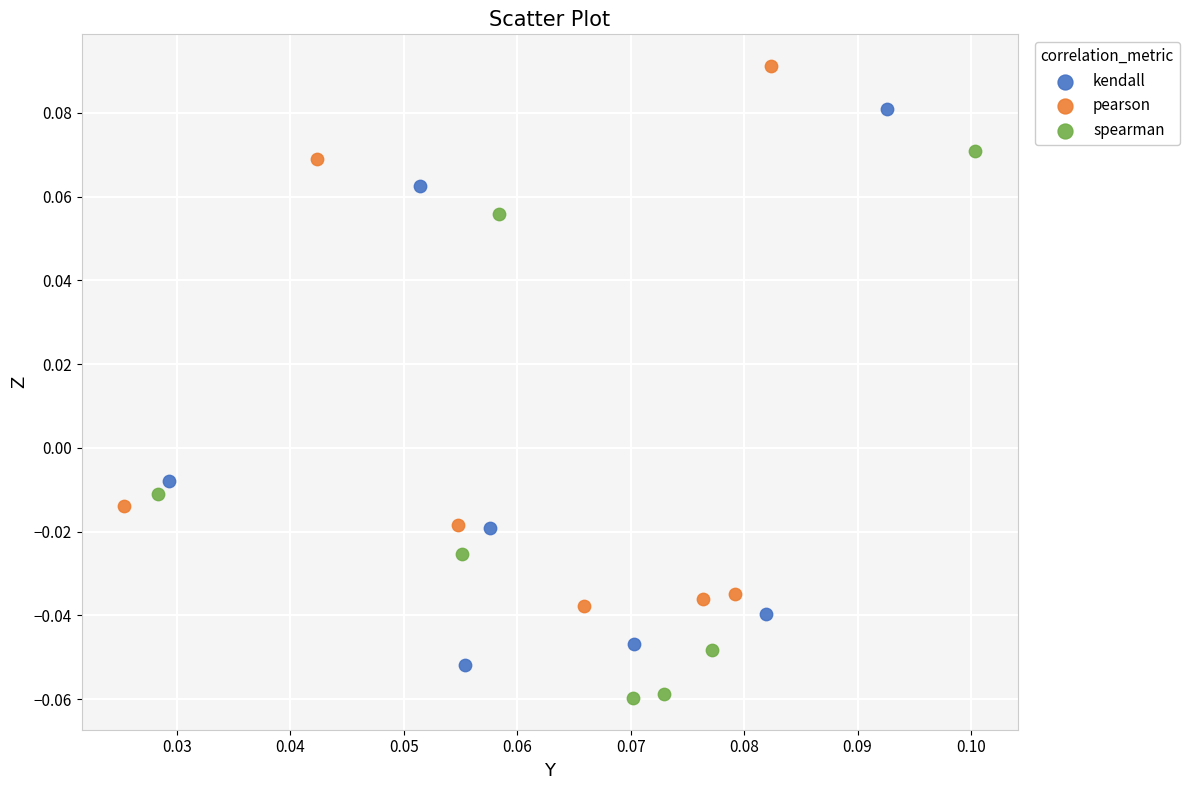

Which series reaches the minimum Y coordinate?

spearman